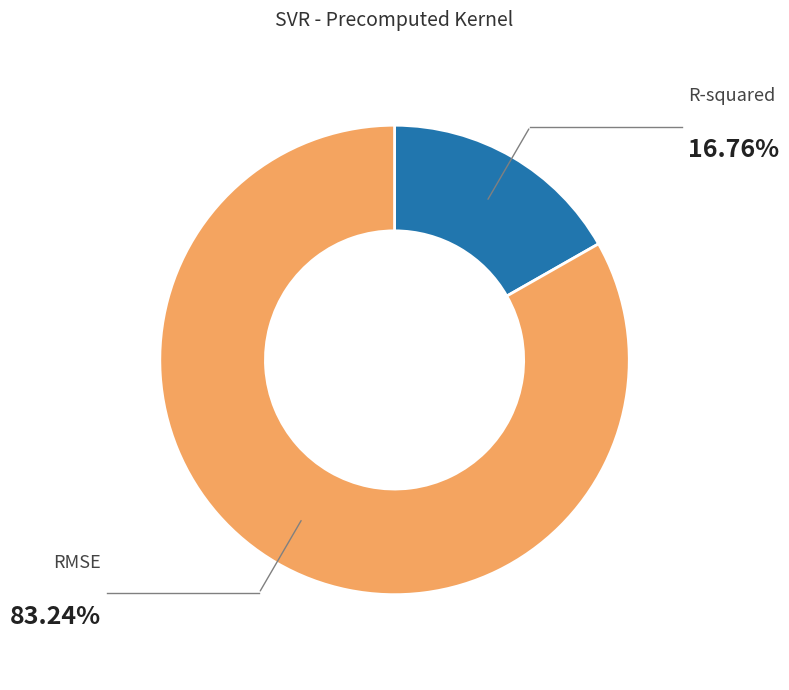

Does any single category account for the majority?

Yes